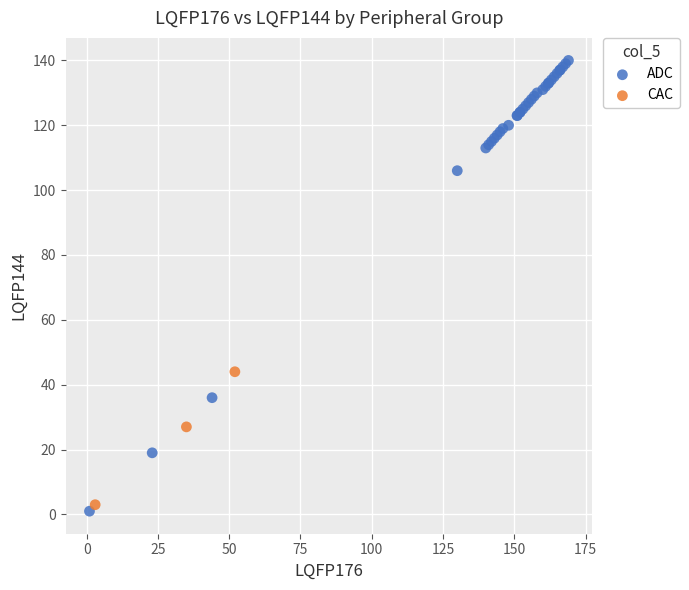

Which series has the widest spread of Y values?

ADC